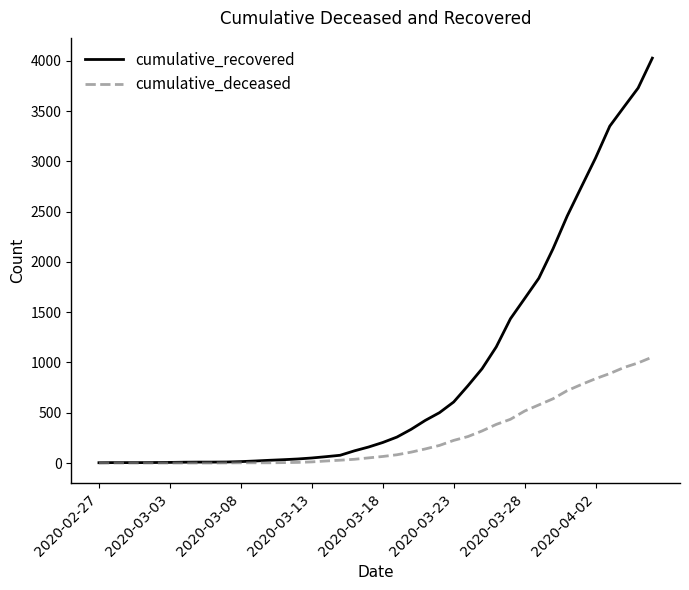

Which series has the largest total across all categories?

cumulative_recovered